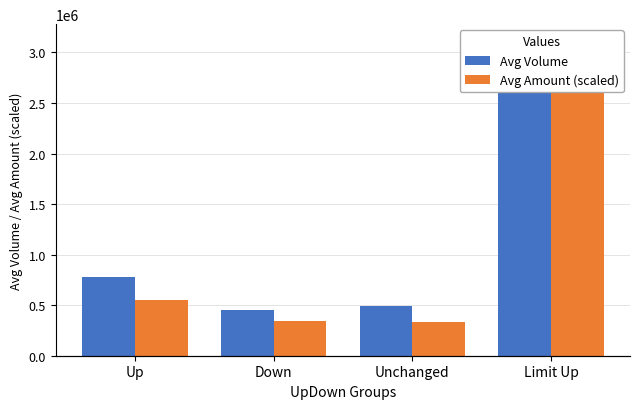

At which category does the chart reach its peak across all series?

Limit Up